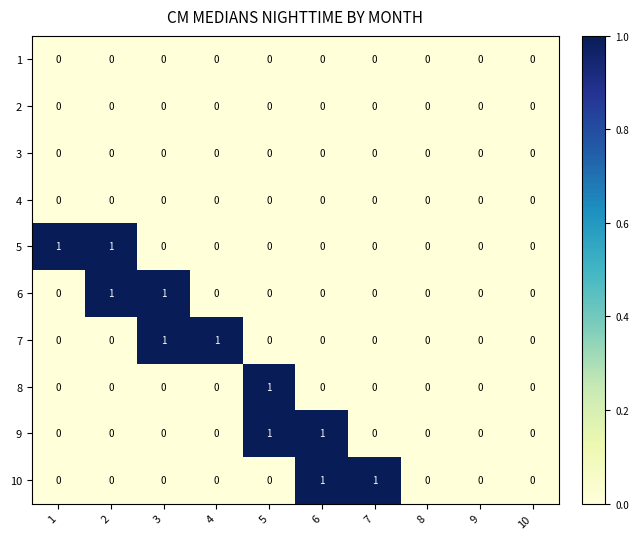

Is the value of 1 at 10 greater than the value of 9 at 5?

No